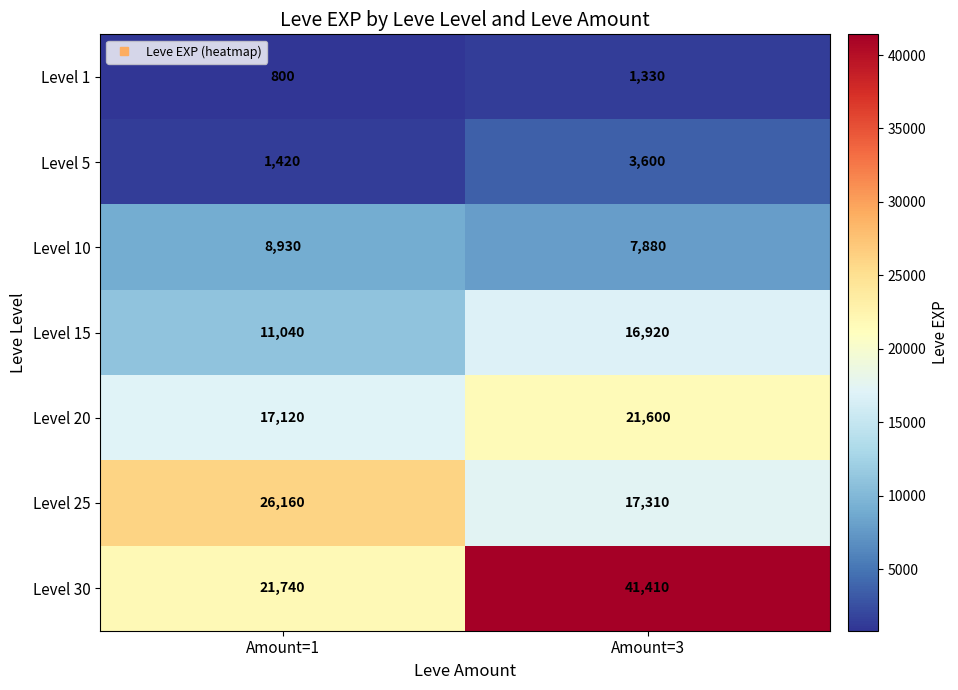

The Level 10 series shows 8930 at Amount=1. True or false?

True